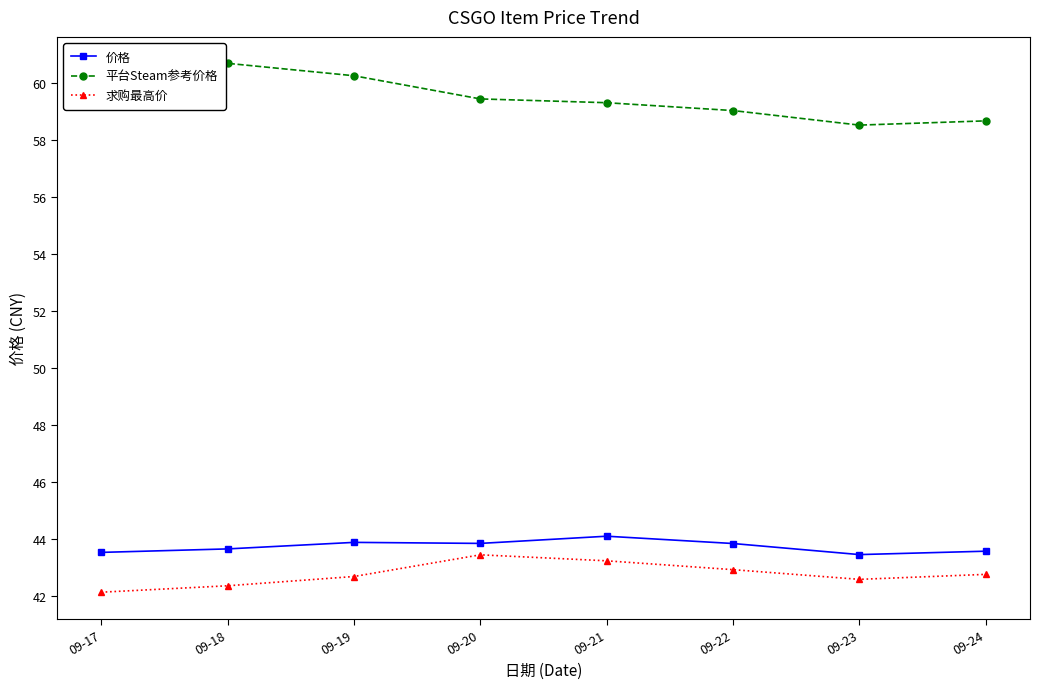

Where is the first local minimum for 求购最高价?

09-23